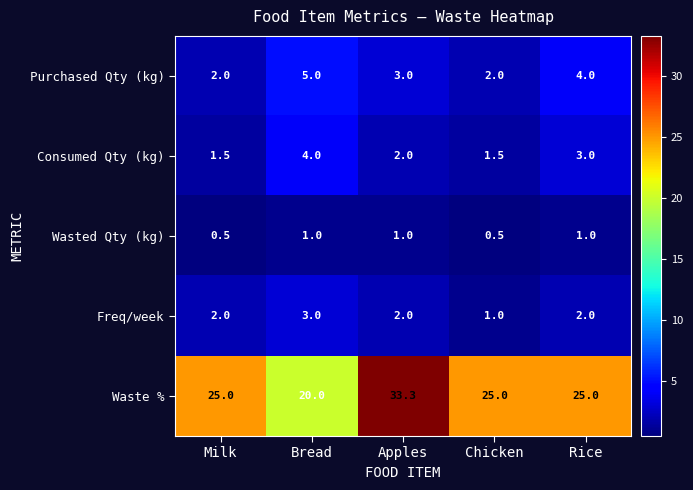

The value of Freq/week at Rice is 2.0. True or false?

True